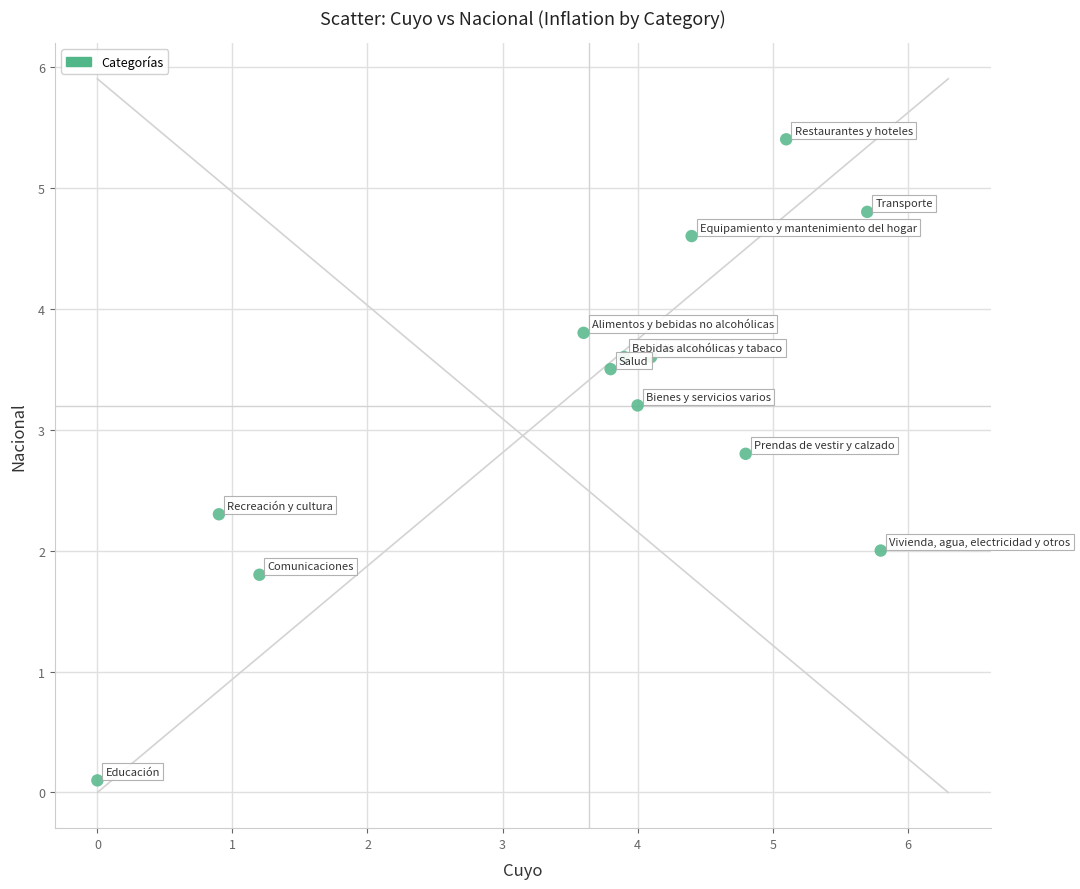

What is the range of Y values (max minus min)?

5.3